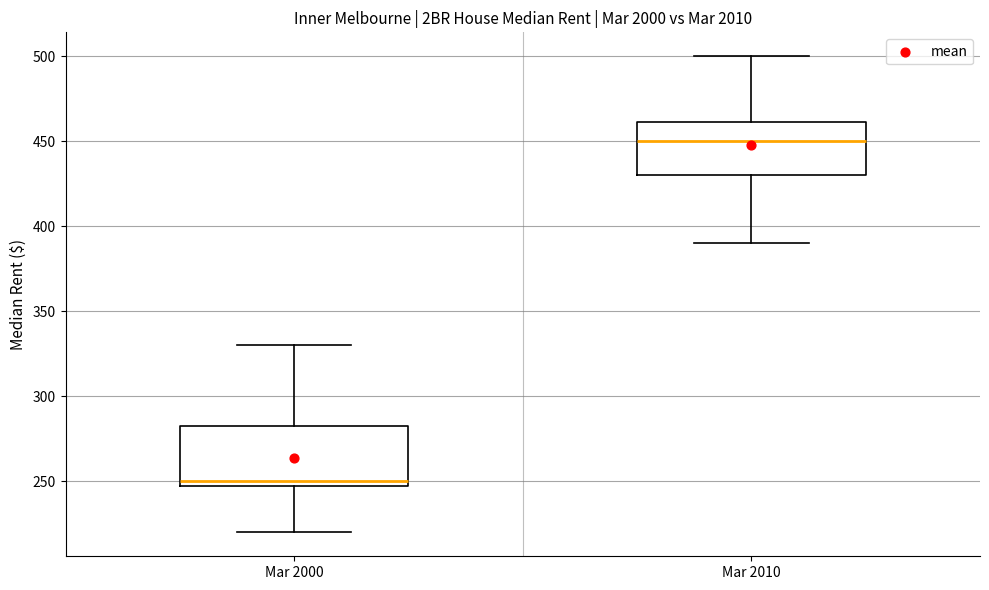

Reading left to right, read every box against the y-axis: the position of its median line, the range the box covers, and the ends of its whiskers. The values are not printed on the chart, so give them approximately, as read against the axis.

Mar 2000: median 250 (just above the box's lower edge), box 250 to 285, whiskers 220 to 330
Mar 2010: median 450, box 430 to 460, whiskers 390 to 500